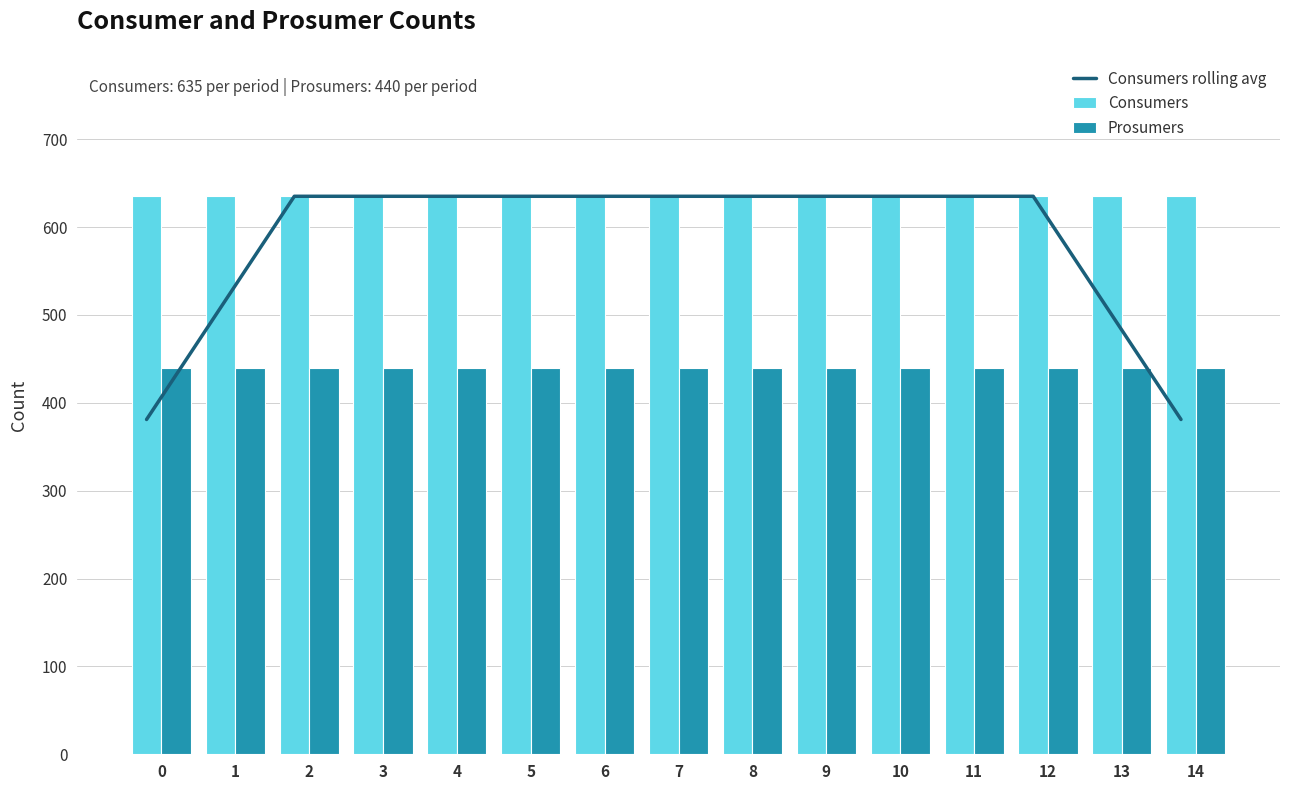

What is the sum of all Prosumers values?

6600